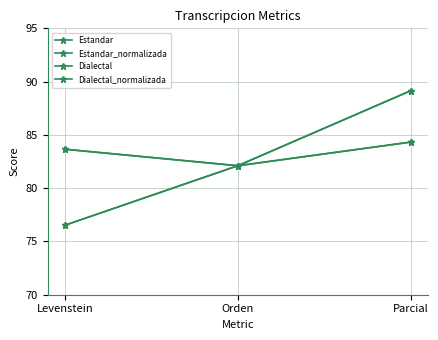

What is the maximum value shown in the chart?

89.1